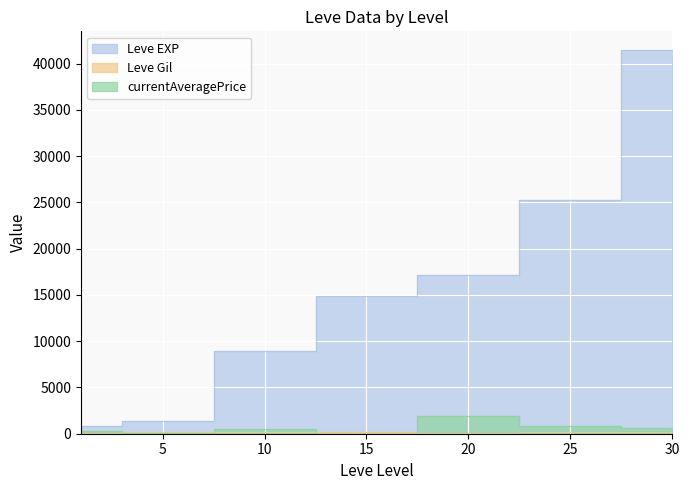

What are all the series names shown in the legend?

Leve EXP, Leve Gil, currentAveragePrice